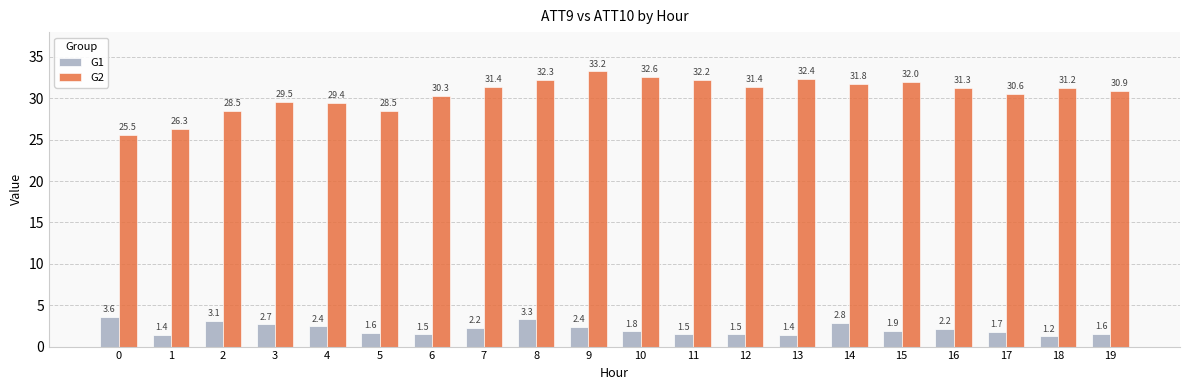

Is it true that G2 equals 32.4 at 13?

True